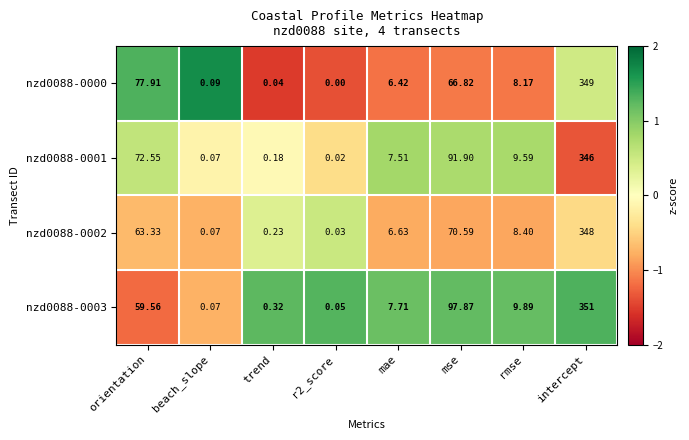

Rank the series at mse from lowest to highest value.

nzd0088-0000, nzd0088-0002, nzd0088-0001, nzd0088-0003